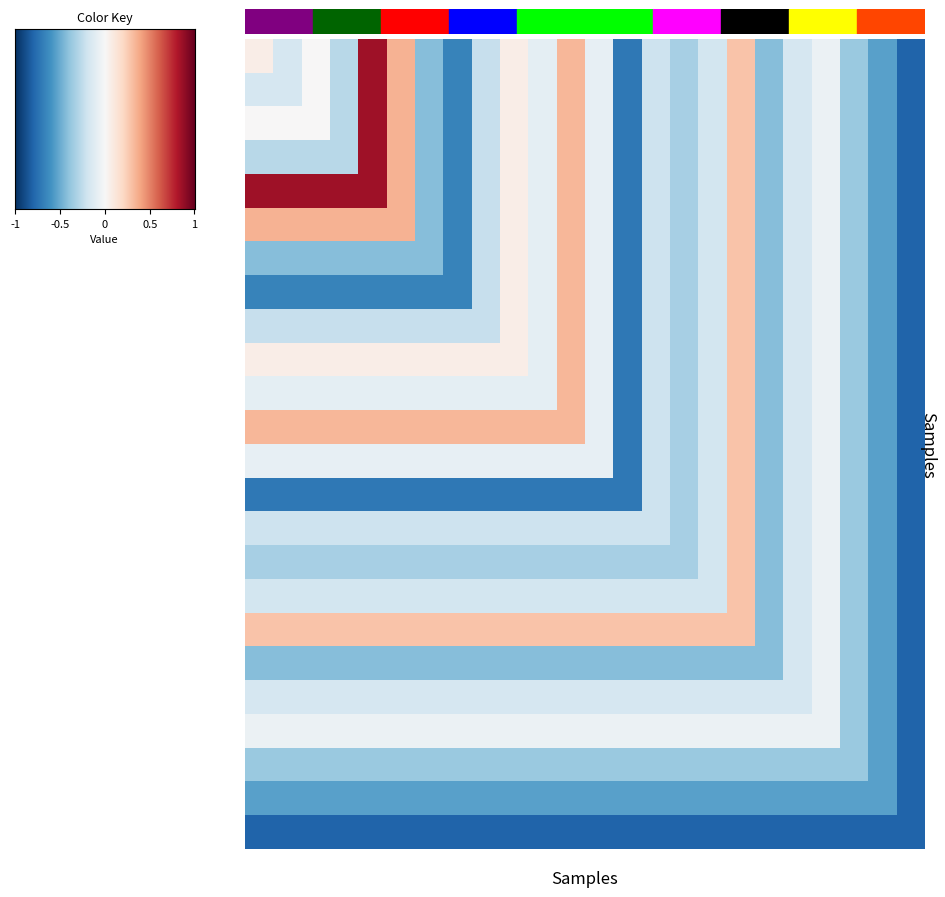

How many distinct data groups are displayed?

24